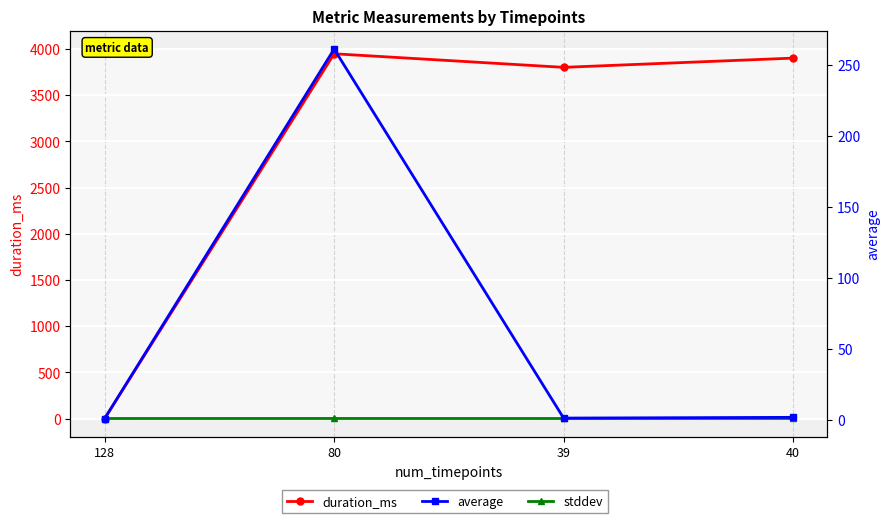

At which category does the chart reach its minimum across all series?

128